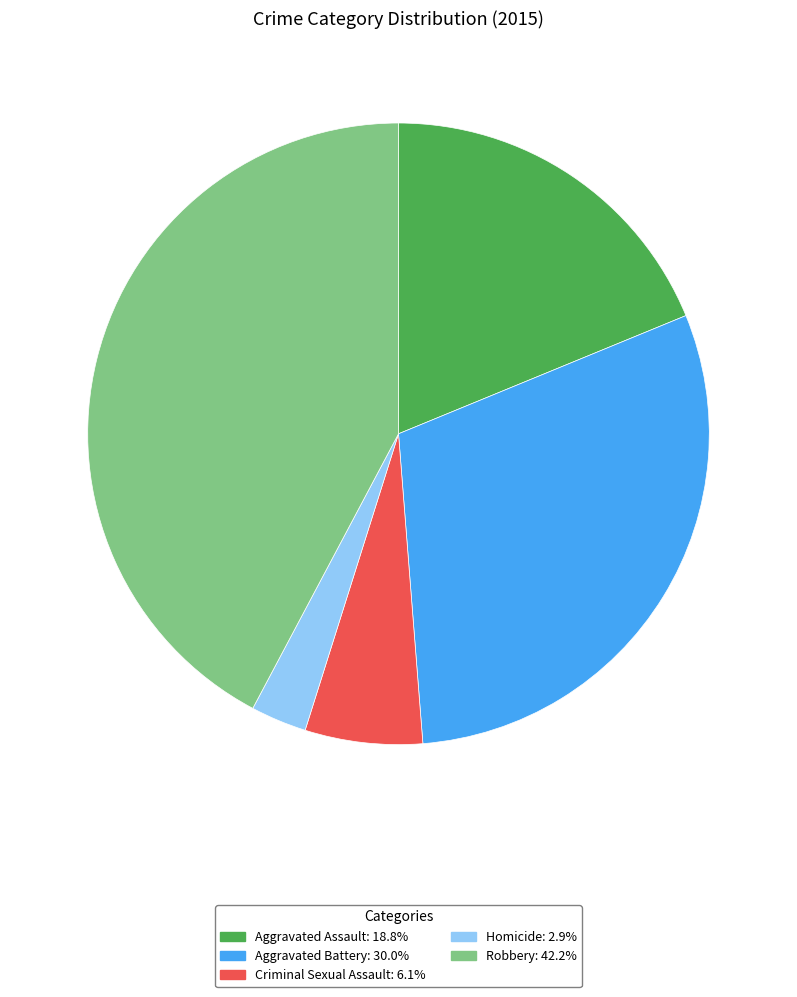

True or false: Criminal Sexual Assault accounts for 15% of the total.

False